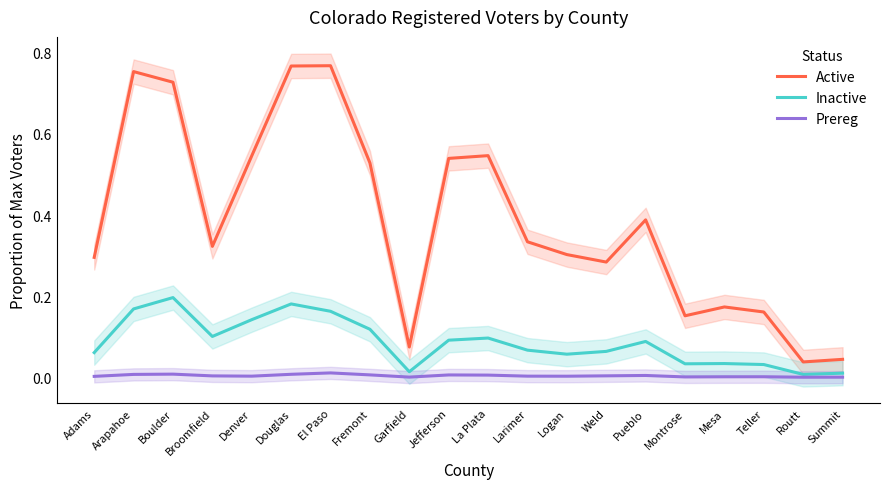

What is the difference between the highest and lowest values at Weld?

0.3